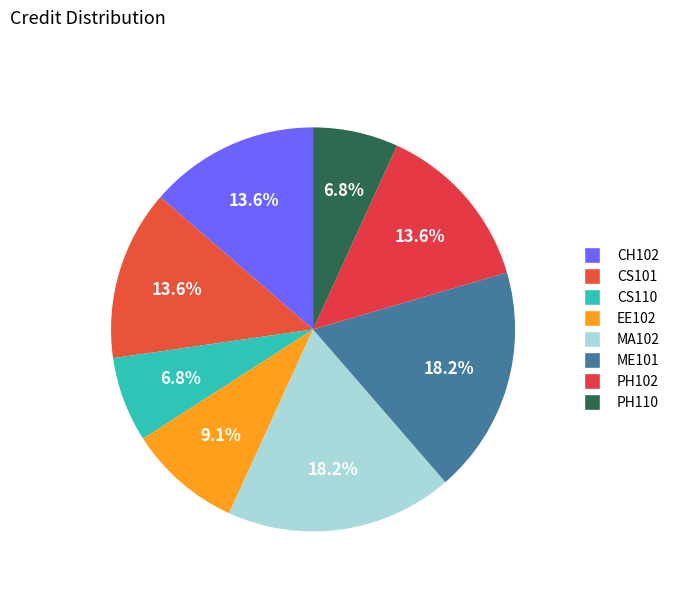

Combined, do EE102 and PH102 account for over 50%?

No